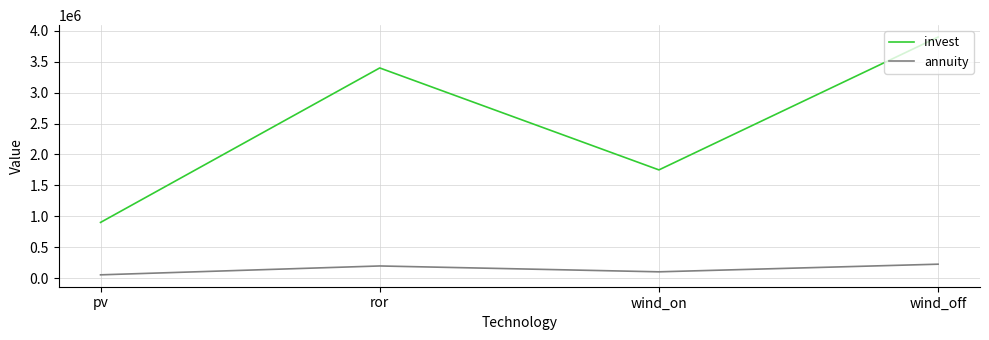

Is it true that annuity equals 100498.8 at wind_on?

True